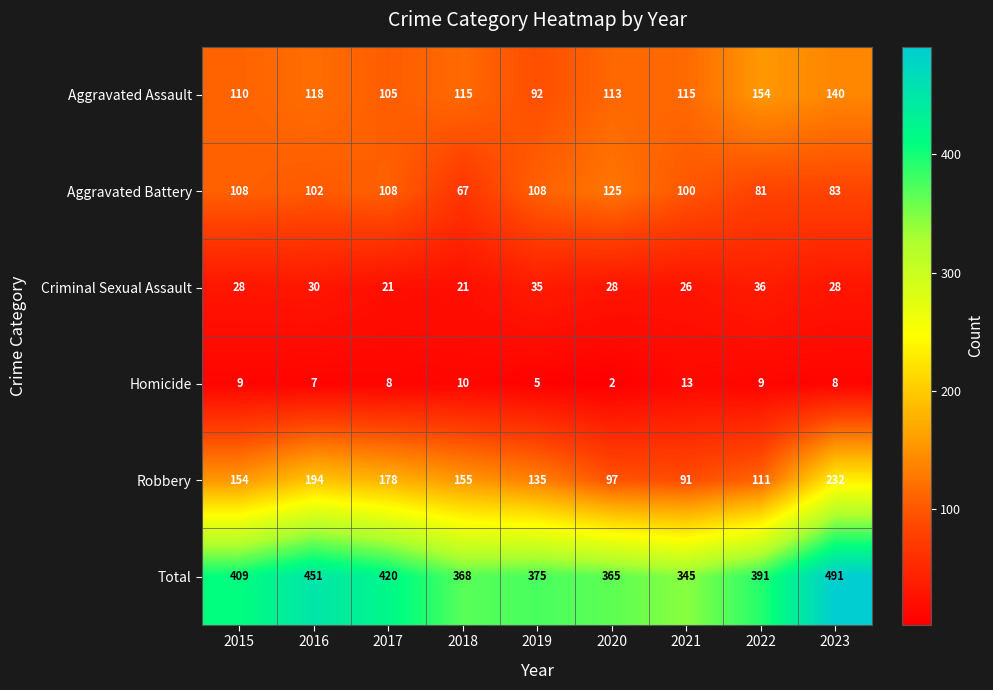

At how many categories does at least one series exceed 207?

9